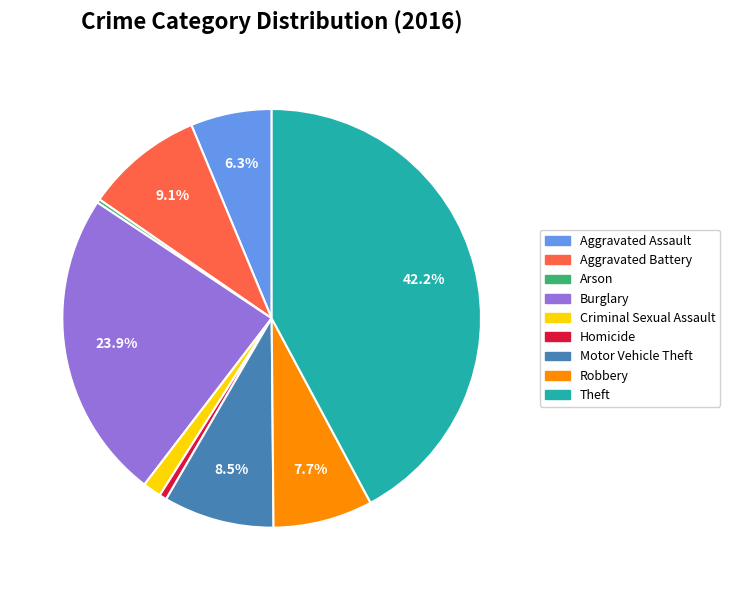

How many segments does this pie chart have?

9